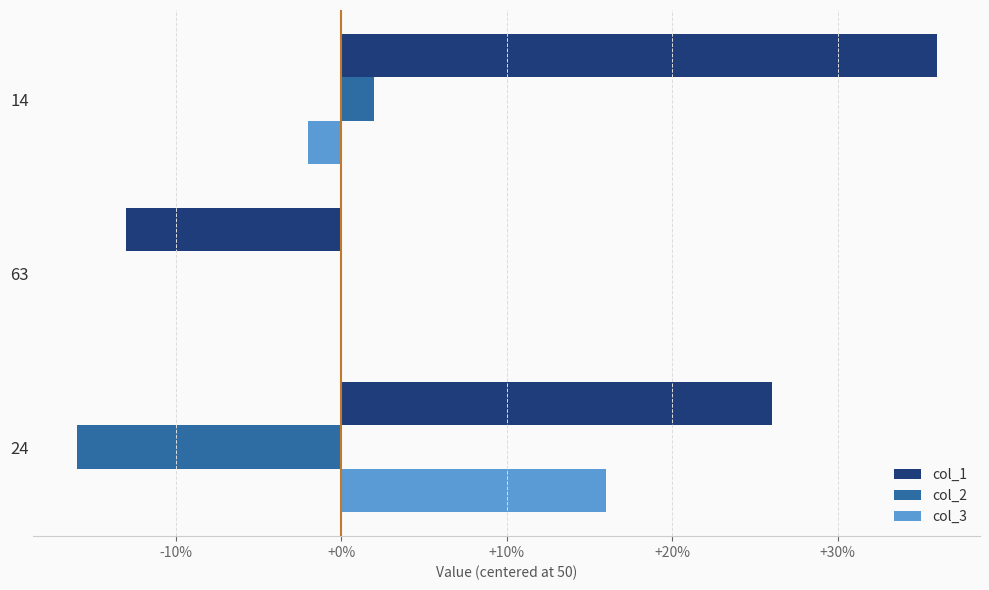

How many data points does each series have?

3